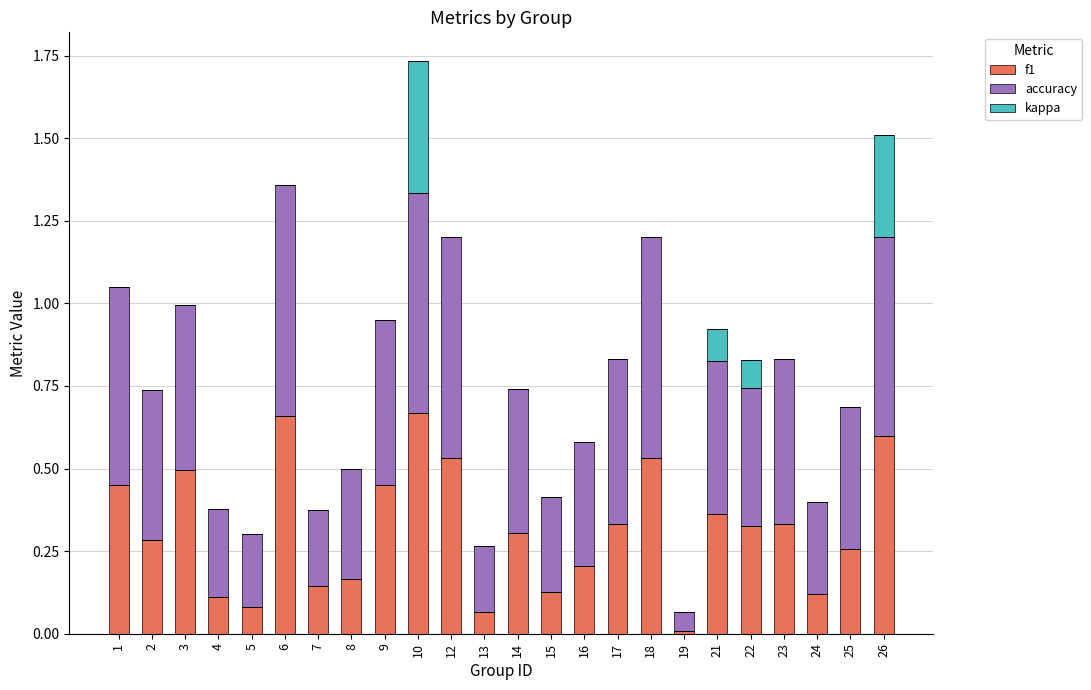

Where is accuracy nearest to the value 0?

19